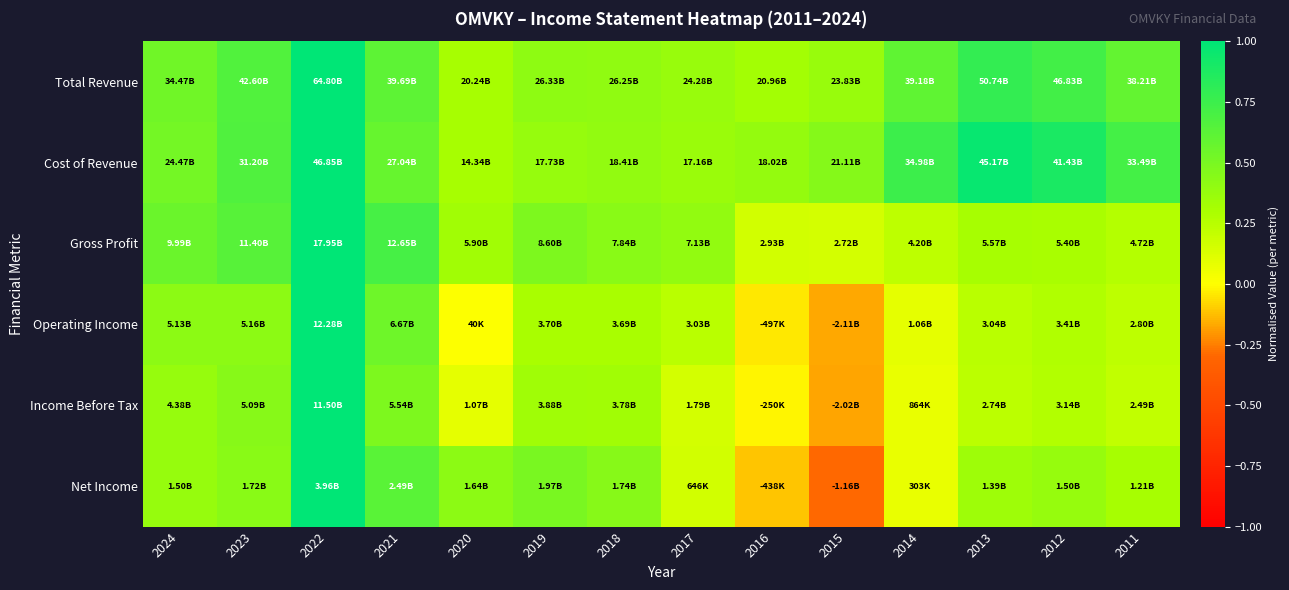

Reading right to left, what are all the values shown in this chart?

Total Revenue: 2011=0.6	2012=0.7	2013=0.8	2014=0.6	2015=0.4	2016=0.3	2017=0.4	2018=0.4	2019=0.4	2020=0.3	2021=0.6	2022=1.0	2023=0.7	2024=0.5
Cost of Revenue: 2011=0.7	2012=0.9	2013=1.0	2014=0.7	2015=0.5	2016=0.4	2017=0.4	2018=0.4	2019=0.4	2020=0.3	2021=0.6	2022=1.0	2023=0.7	2024=0.5
Gross Profit: 2011=0.3	2012=0.3	2013=0.3	2014=0.2	2015=0.2	2016=0.2	2017=0.4	2018=0.4	2019=0.5	2020=0.3	2021=0.7	2022=1.0	2023=0.6	2024=0.6
Operating Income: 2011=0.2	2012=0.3	2013=0.2	2014=0.1	2015=-0.2	2016=-0.0	2017=0.2	2018=0.3	2019=0.3	2020=0.0	2021=0.5	2022=1.0	2023=0.4	2024=0.4
Income Before Tax: 2011=0.2	2012=0.3	2013=0.2	2014=0.1	2015=-0.2	2016=-0.0	2017=0.2	2018=0.3	2019=0.3	2020=0.1	2021=0.5	2022=1.0	2023=0.4	2024=0.4
Net Income: 2011=0.3	2012=0.4	2013=0.4	2014=0.1	2015=-0.3	2016=-0.1	2017=0.2	2018=0.4	2019=0.5	2020=0.4	2021=0.6	2022=1.0	2023=0.4	2024=0.4